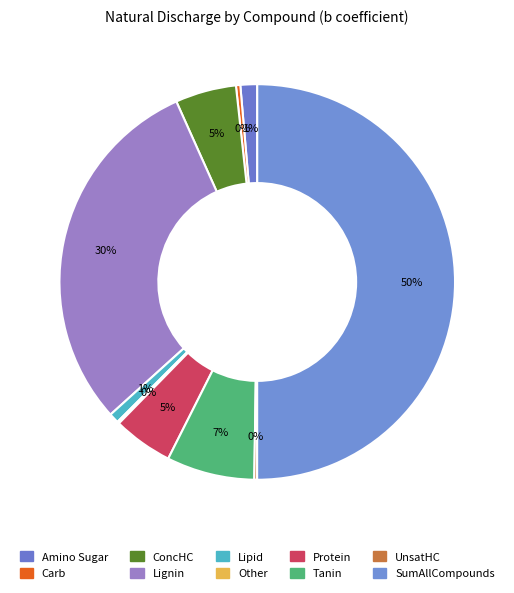

Approximately how many times larger is the value at Protein compared to ConcHC?

1.0